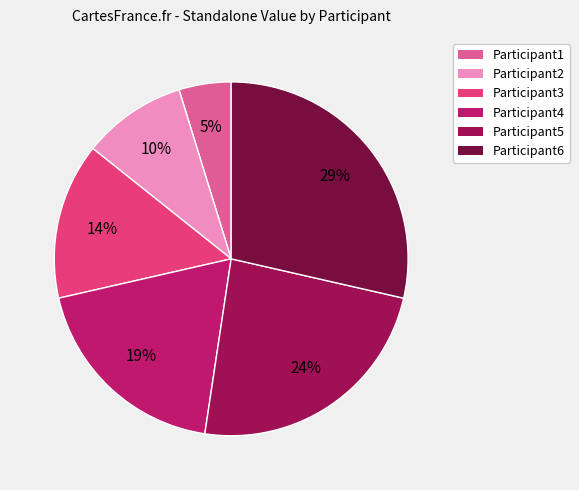

Is there a majority slice in this chart?

No